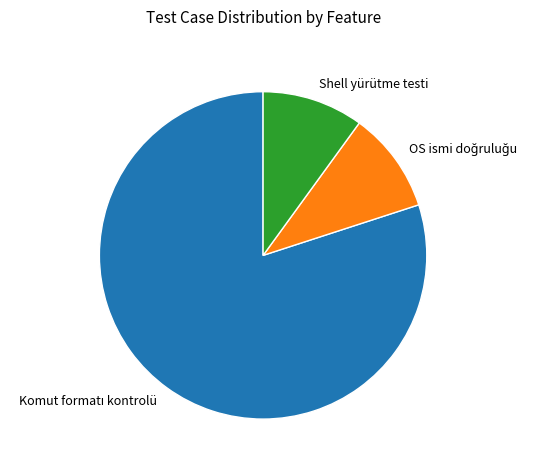

How many segments does this pie chart have?

3